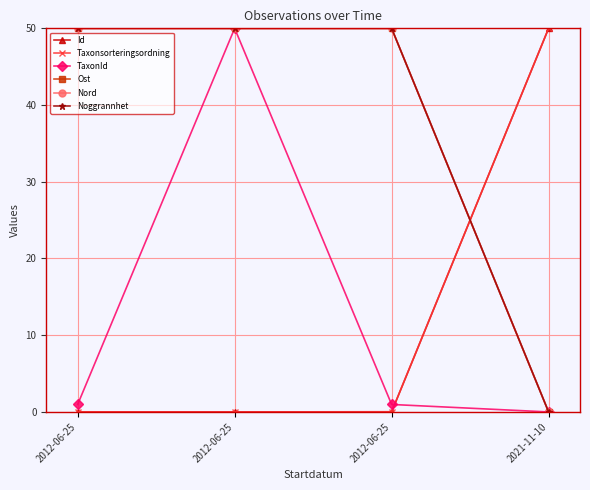

What is the sum of all TaxonId values?

51.9